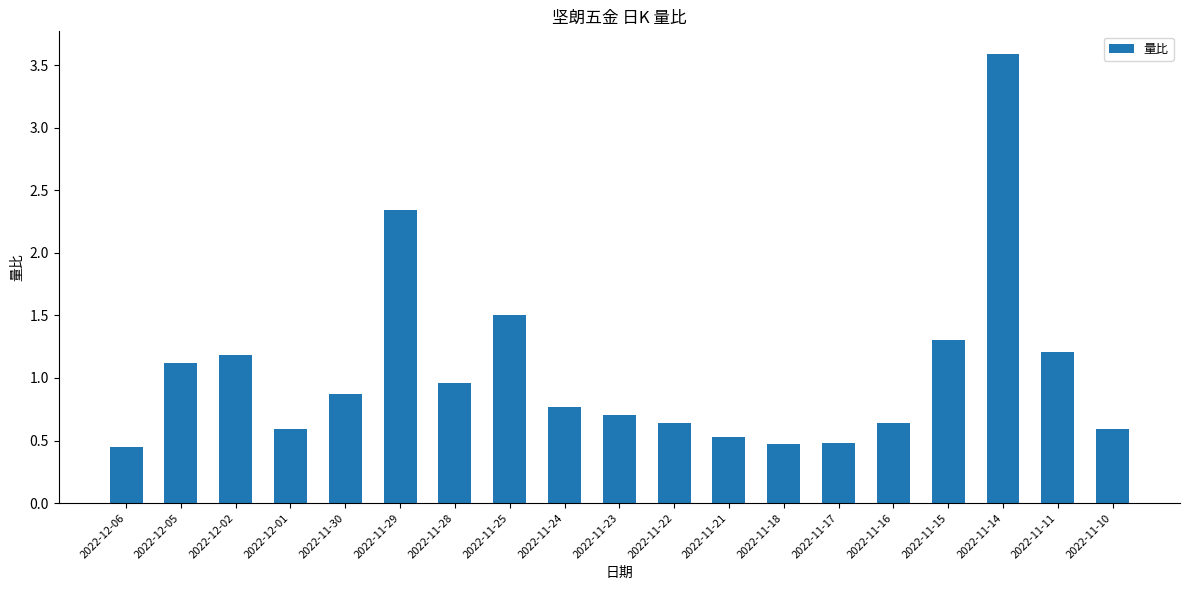

Which label corresponds to the largest value in the chart?

2022-11-14